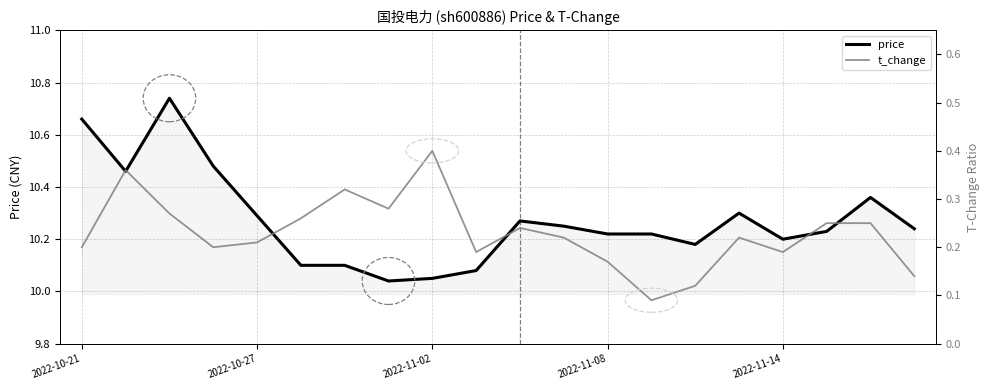

What are all the series names shown in the legend?

price, t_change